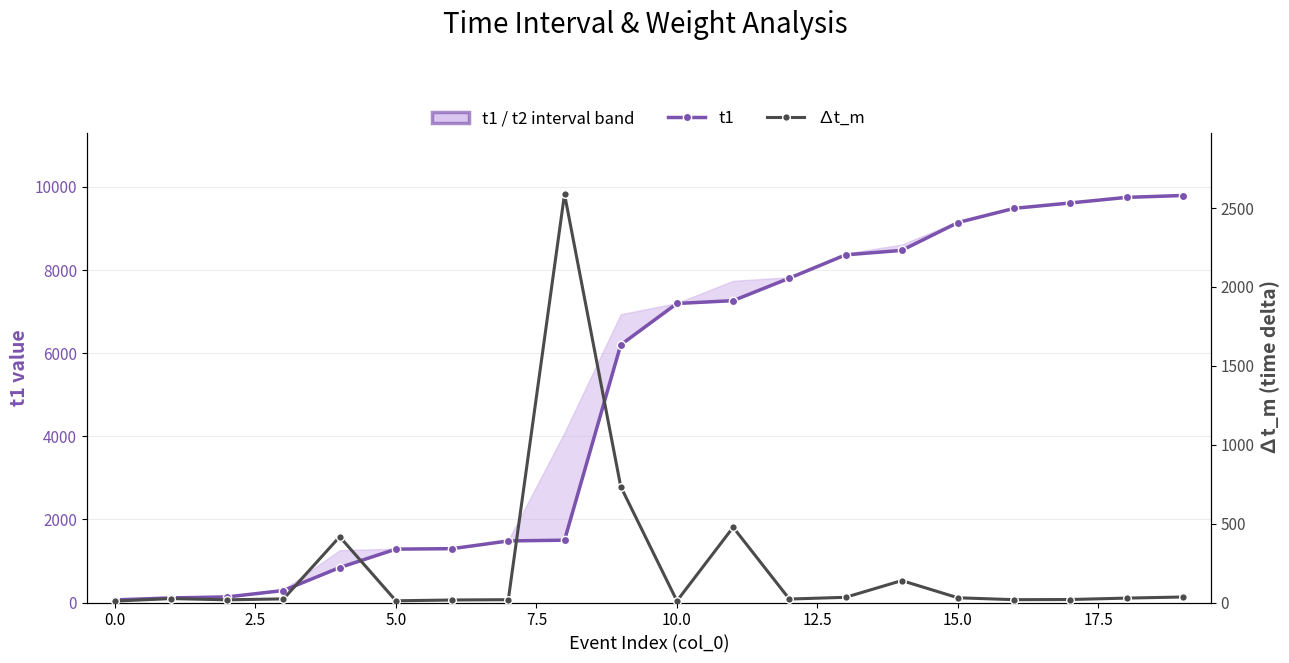

What is the sum of all t1 values?

100095